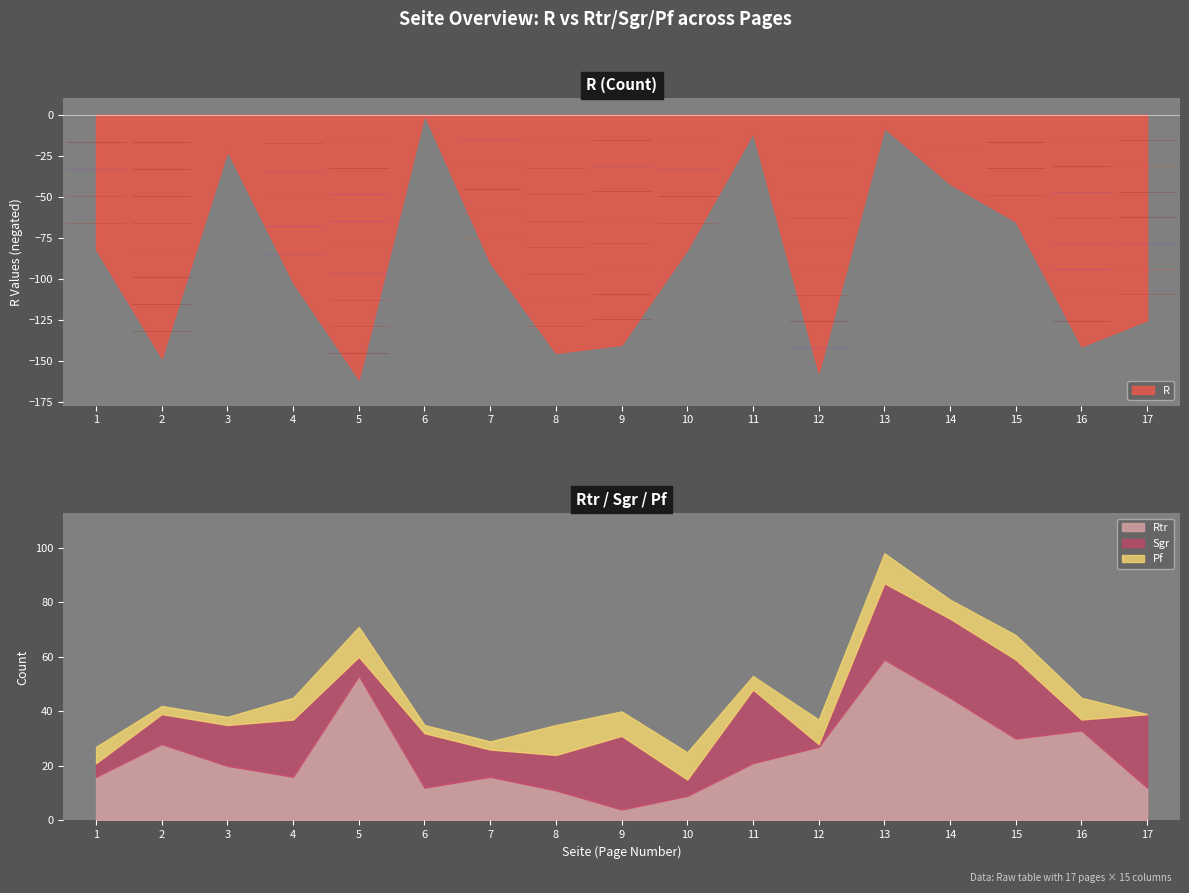

Does the chart have visible grid lines?

No